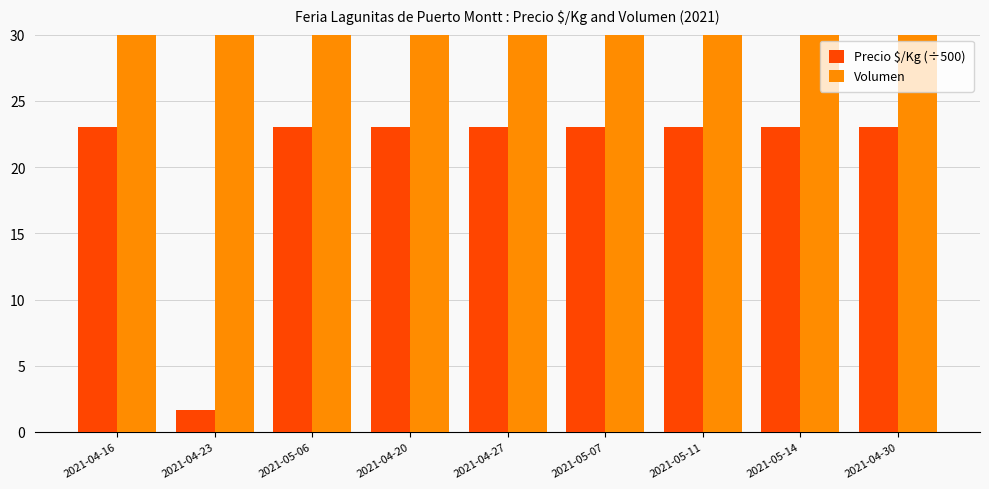

What is the spread (max minus min) of values at 2021-04-23?

78.4